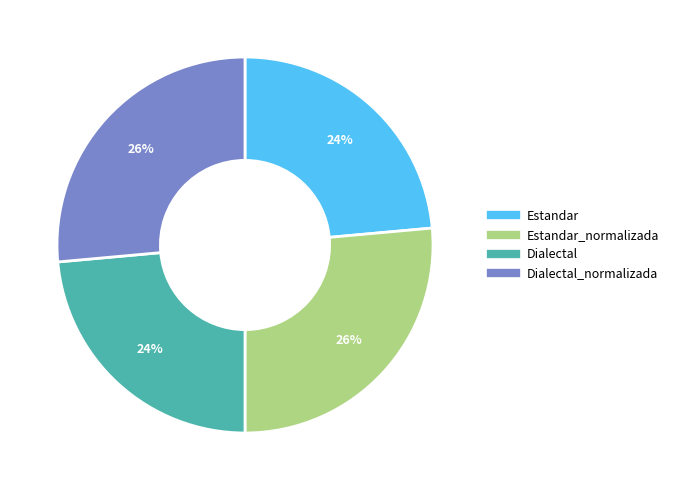

Does any single category account for the majority?

No